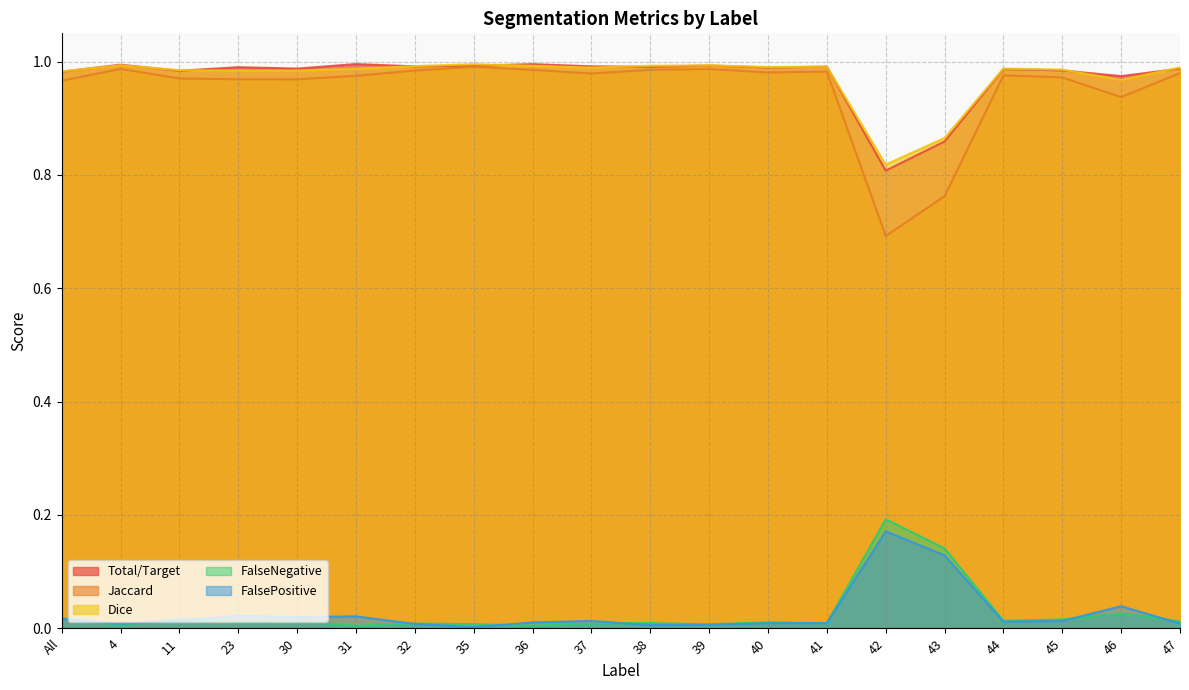

What is the total value across all series at All?

3.0